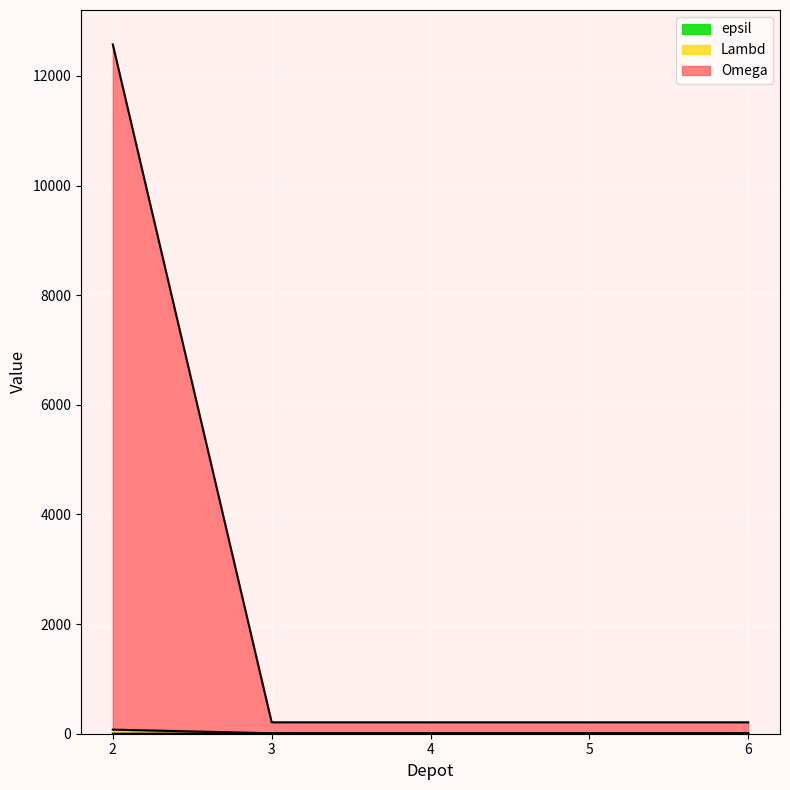

True or false: Lambd has more than 2 points higher than both neighbors.

False